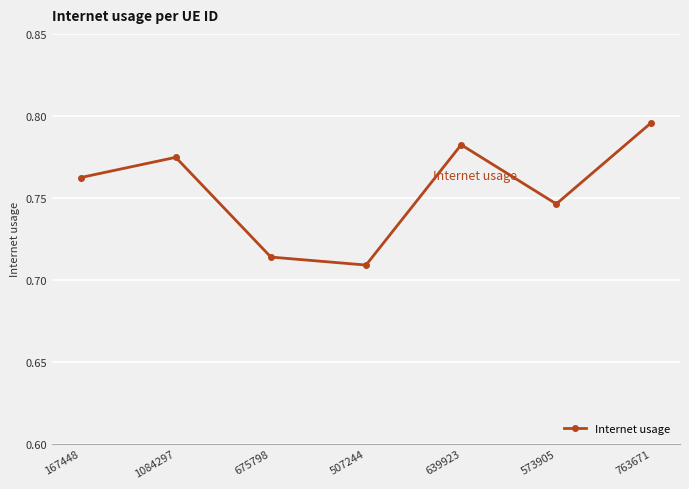

Which category has the lowest value across all series?

507244